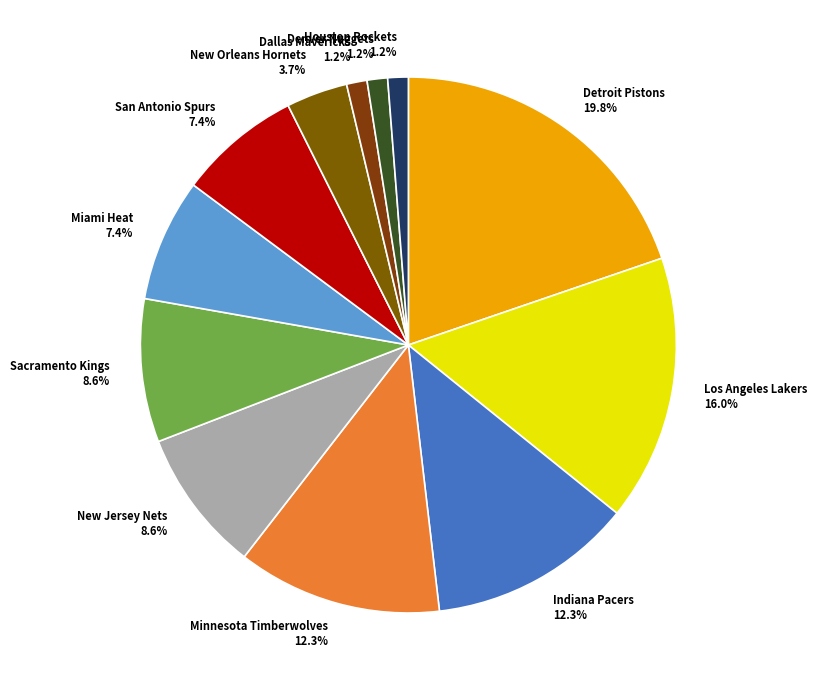

To the nearest percent, what is the difference between the largest and smallest slice percentages?

19%